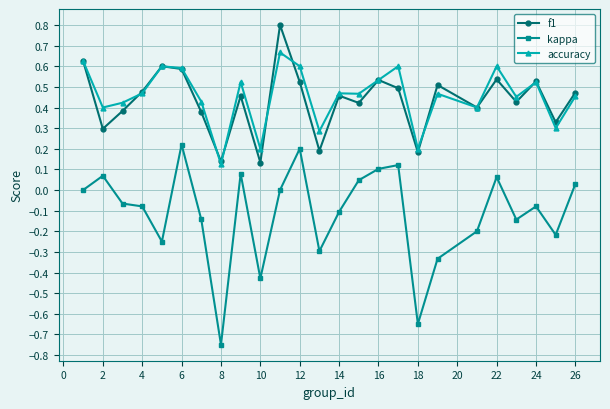

What are all the series names shown in the legend?

f1, kappa, accuracy